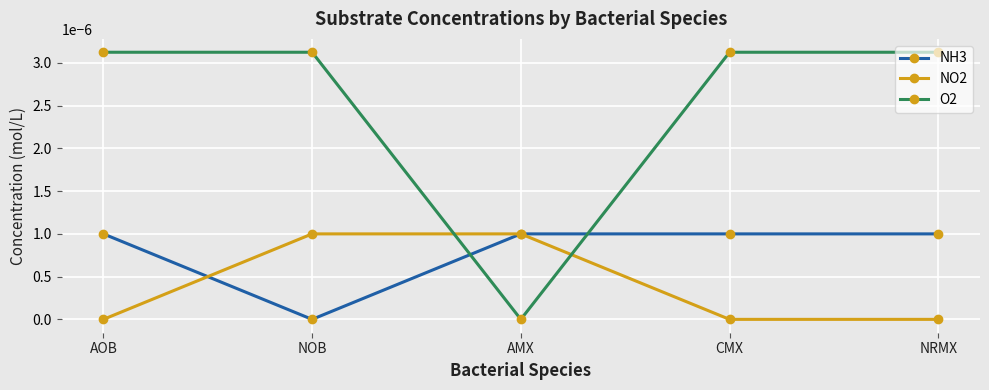

Is this an area chart (filled region under the line)?

No